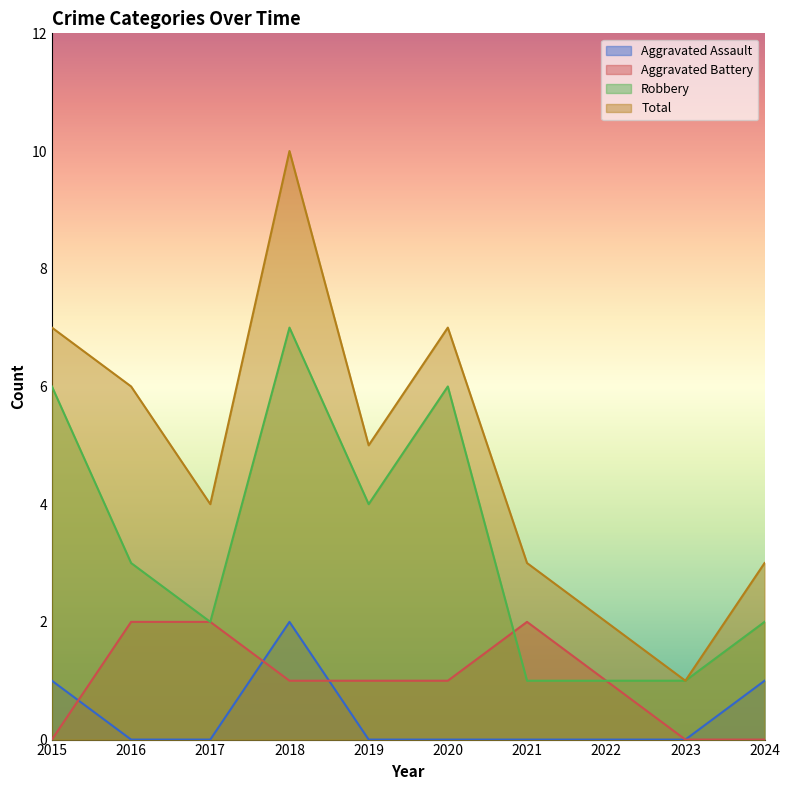

Is the value of Robbery at 2018 greater than the value of Aggravated Assault at 2021?

Yes